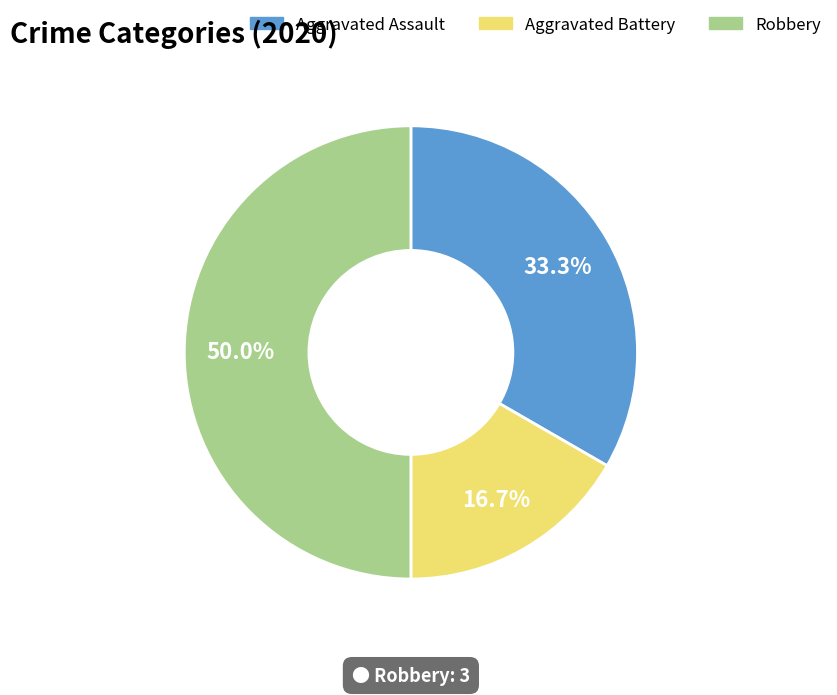

How many slices are in this pie chart?

3